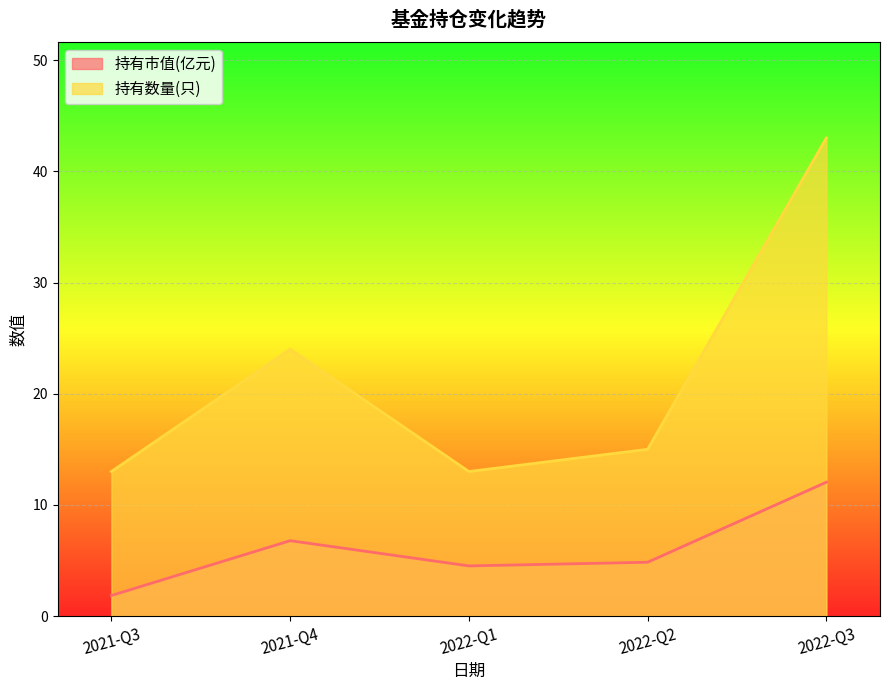

At 2021-Q3, list the series in order from largest to smallest.

持有数量(只), 持有市值(亿元)